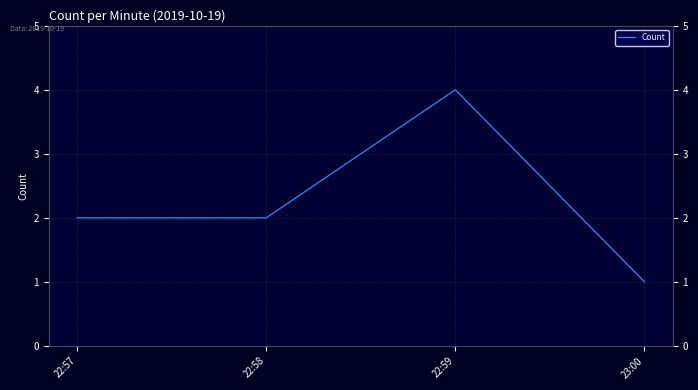

Reading left to right, transcribe all the data shown in this chart.

2	2	4	1